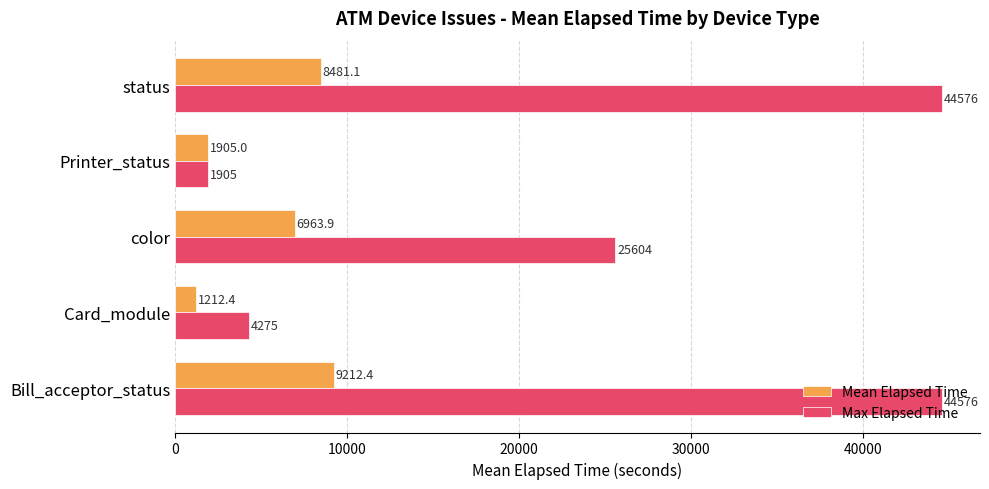

What is the difference between the maximum and minimum values in the Mean Elapsed Time series?

8000.0